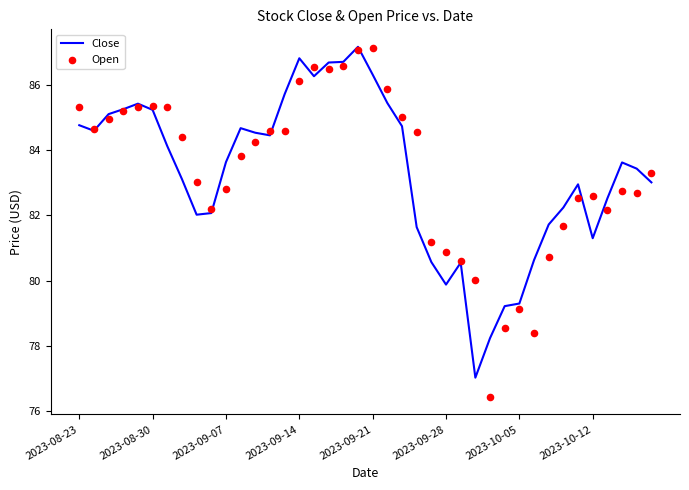

Which series reaches the maximum Y coordinate?

Close